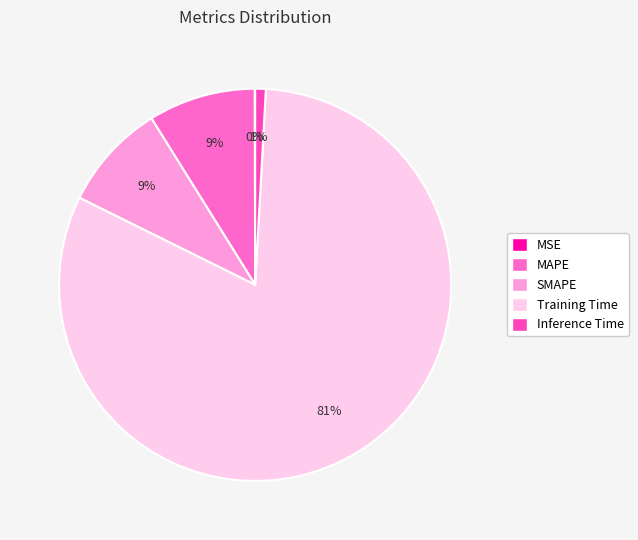

Is there a majority slice in this chart?

Yes